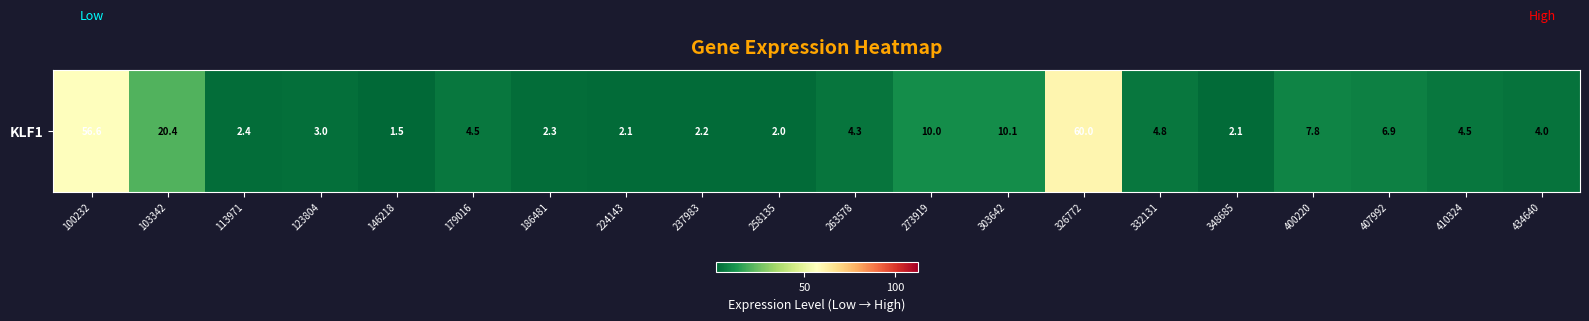

Which category has the lowest value across all series?

146218